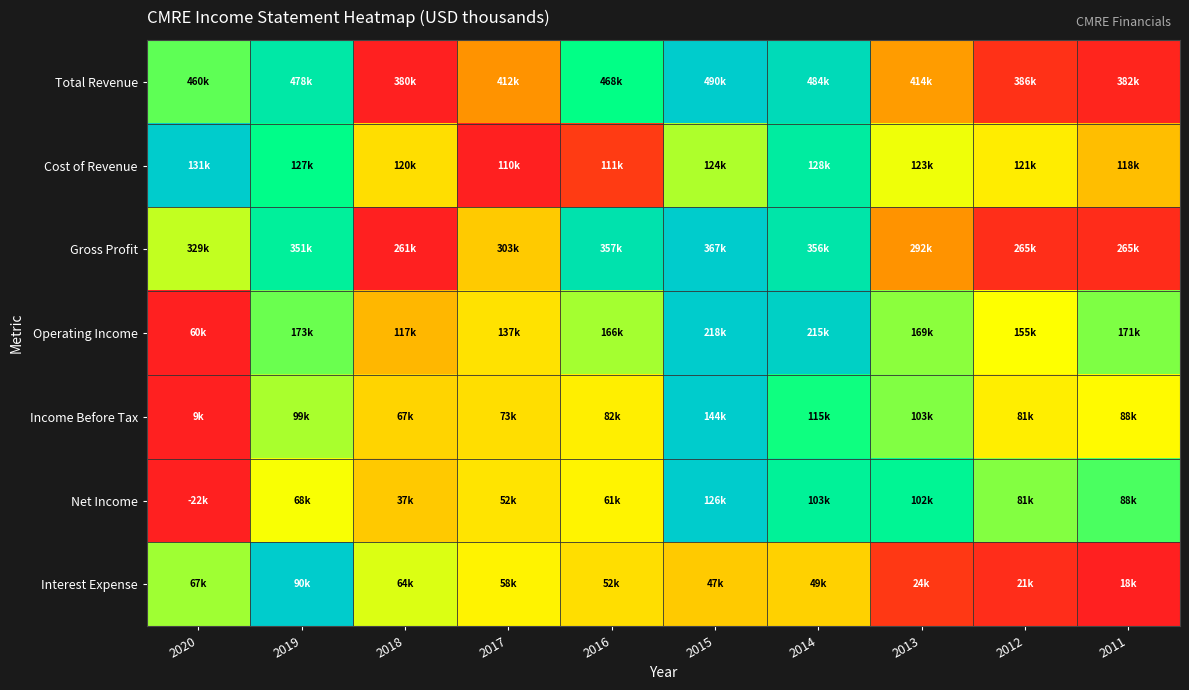

At how many categories does at least one series exceed 0?

10